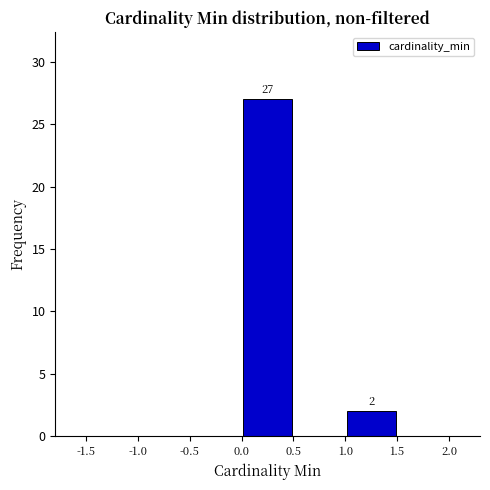

Over which range of the x-axis is the bar tallest?

0.0 to 0.5